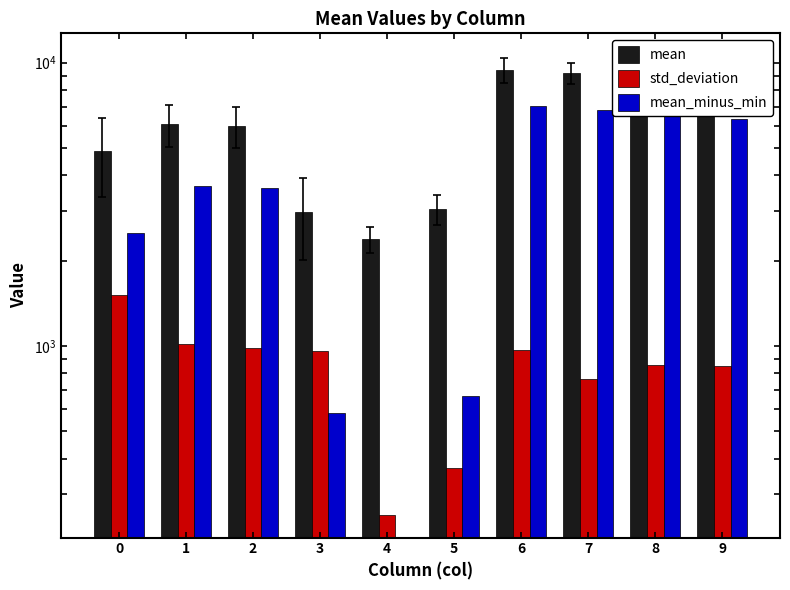

Reading left to right, transcribe all the data shown in this chart.

mean: 0=4881.4	1=6053.2	2=5988.2	3=2964.7	4=2384.6	5=3052.9	6=9441.2	7=9184.8	8=9673.3	9=8716.5
std_deviation: 0=1515.8	1=1017.2	2=985.1	3=960.1	4=254.1	5=370.3	6=968.7	7=764.1	8=860.6	9=852.3
mean_minus_min: 0=2496.7	1=3668.6	2=3603.5	3=580.0	4=0.0	5=668.3	6=7056.6	7=6800.1	8=7288.7	9=6331.9